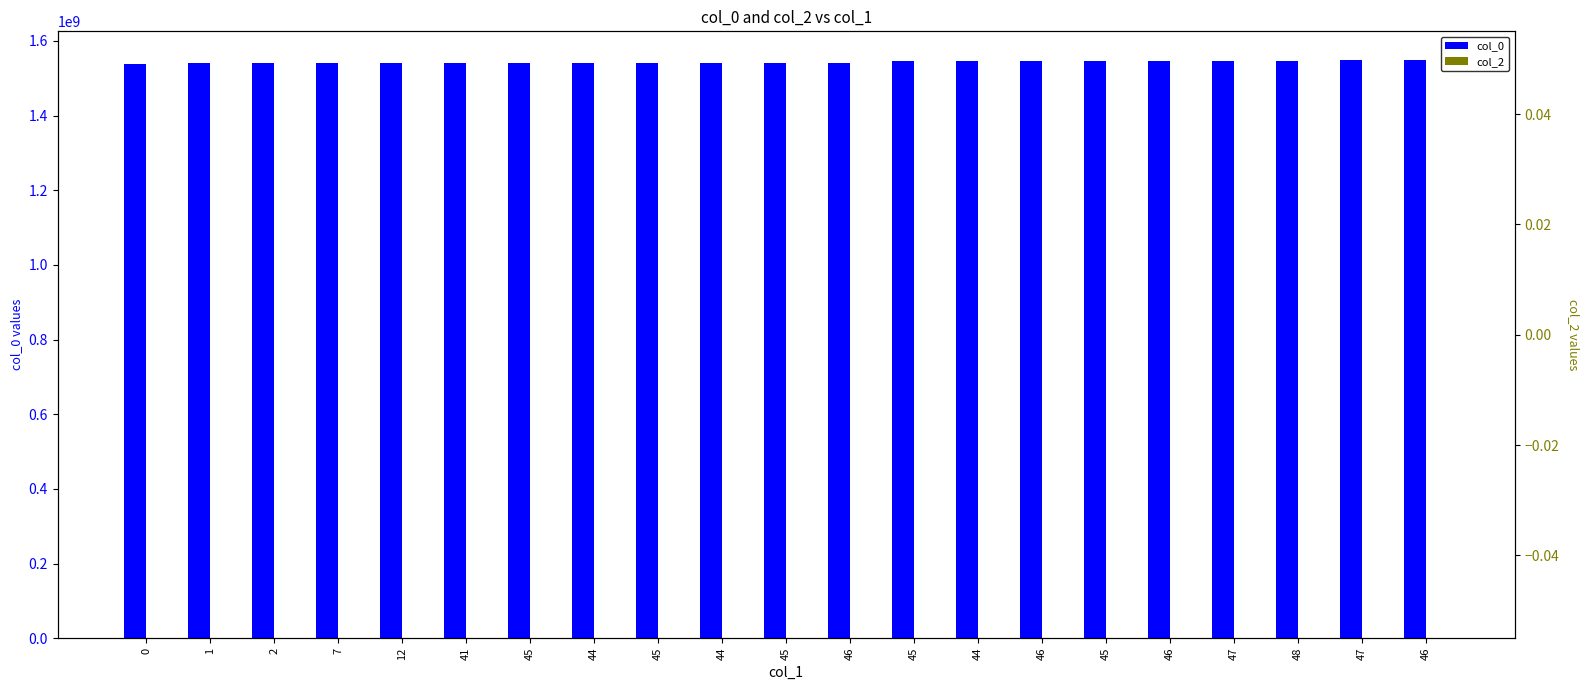

At how many categories does at least one series exceed 116991286?

21